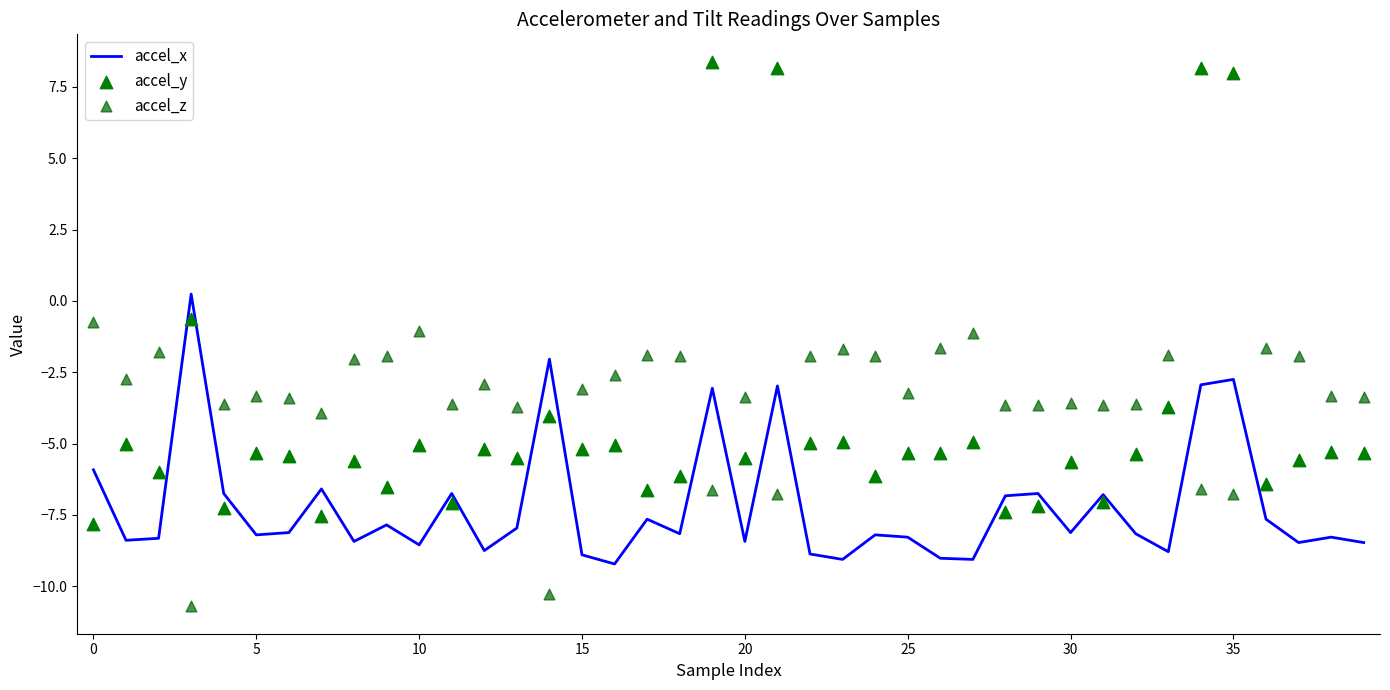

Which series has the largest total across all categories?

accel_z